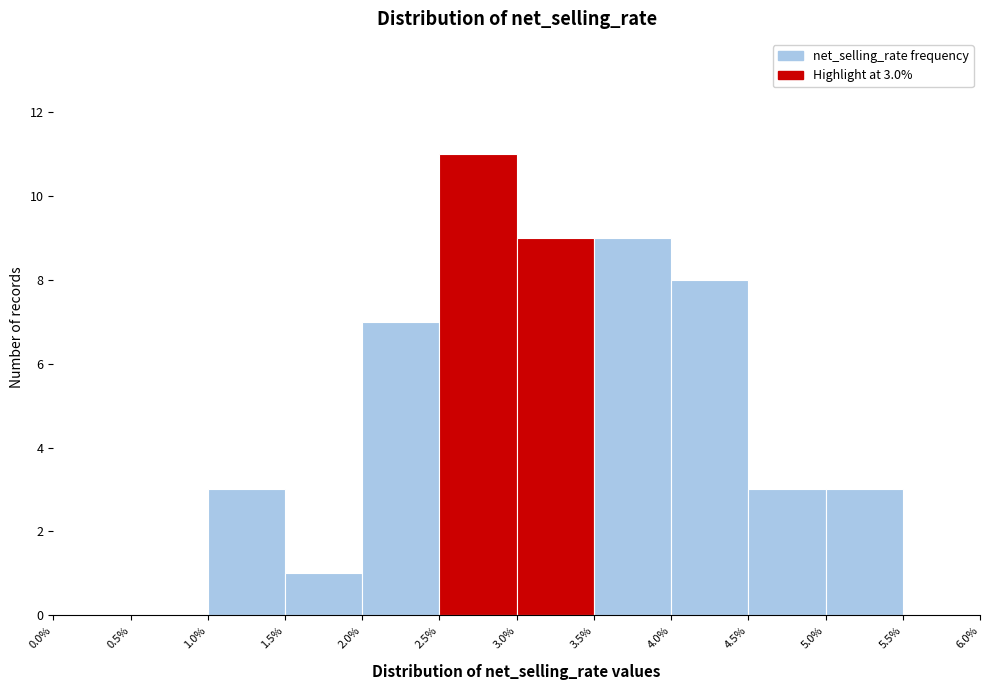

Over which range of the x-axis is the bar tallest?

2.5% to 3.0%